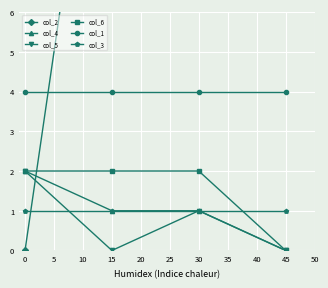

What value does the col_6 series have at 0?

2